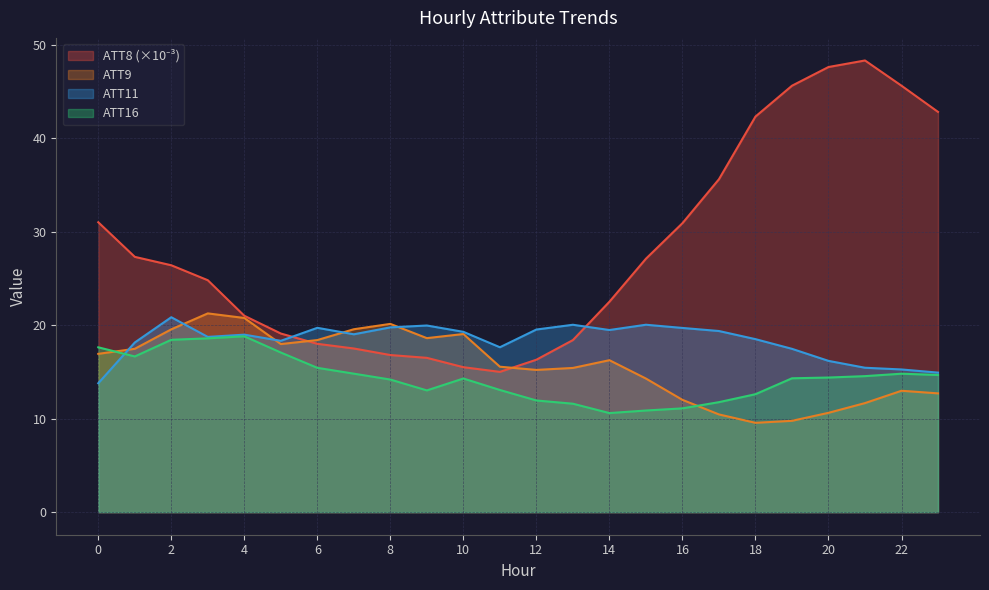

Rank the categories by ATT9 value from highest to lowest.

3, 4, 8, 7, 2, 10, 9, 6, 5, 1, 0, 14, 11, 13, 12, 15, 22, 23, 16, 21, 20, 17, 19, 18